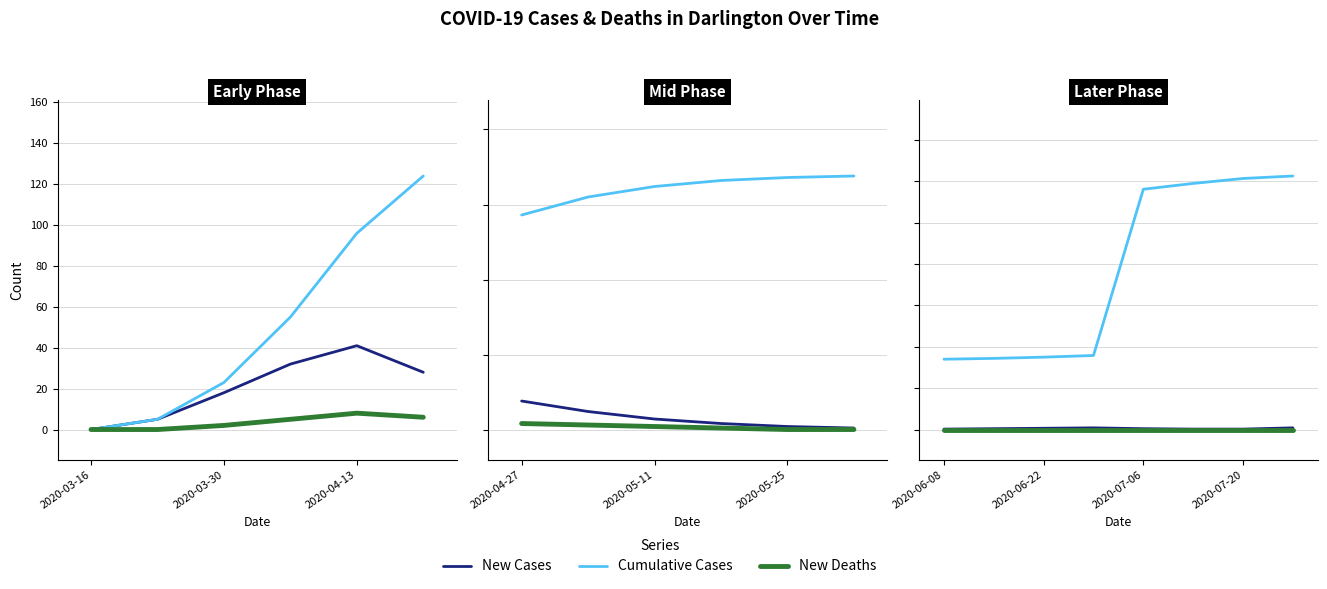

True or false: New Cases and New Deaths intersect in this chart.

False